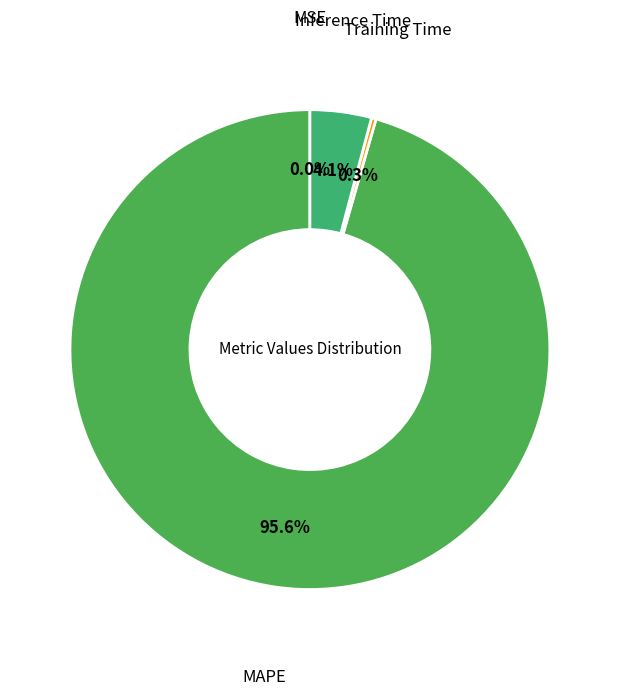

To the nearest percent, what is the difference between the MAPE and Training Time slice percentages?

95%